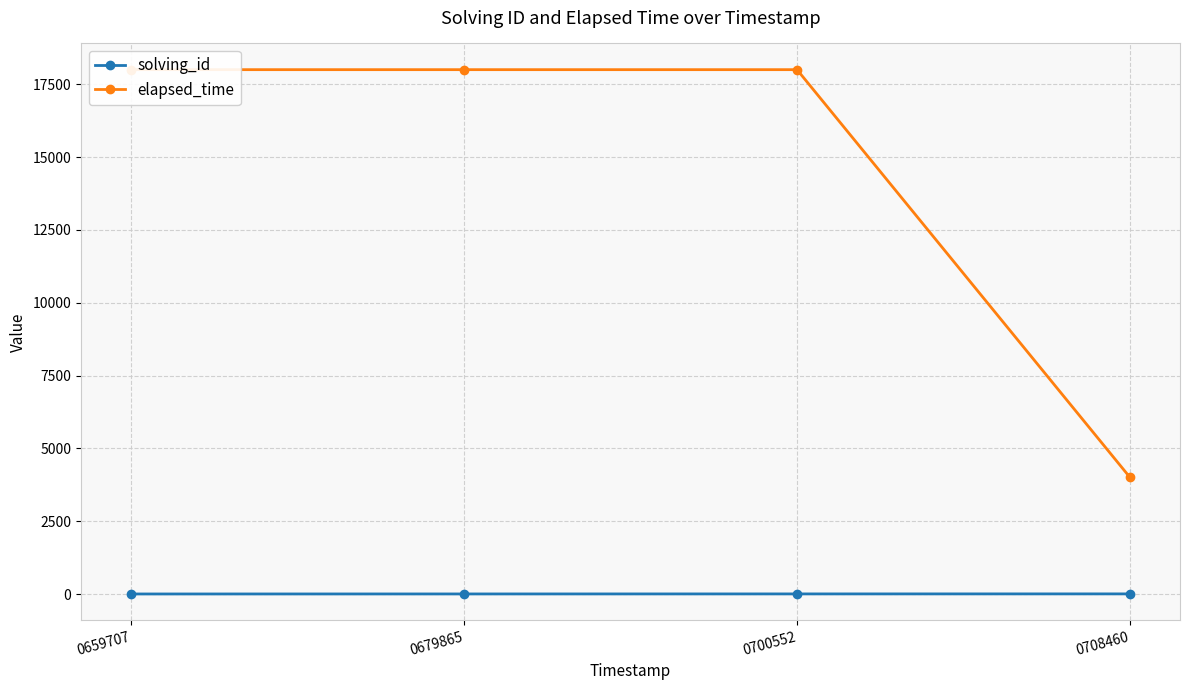

The elapsed_time series shows 4000 at 0708460. True or false?

True